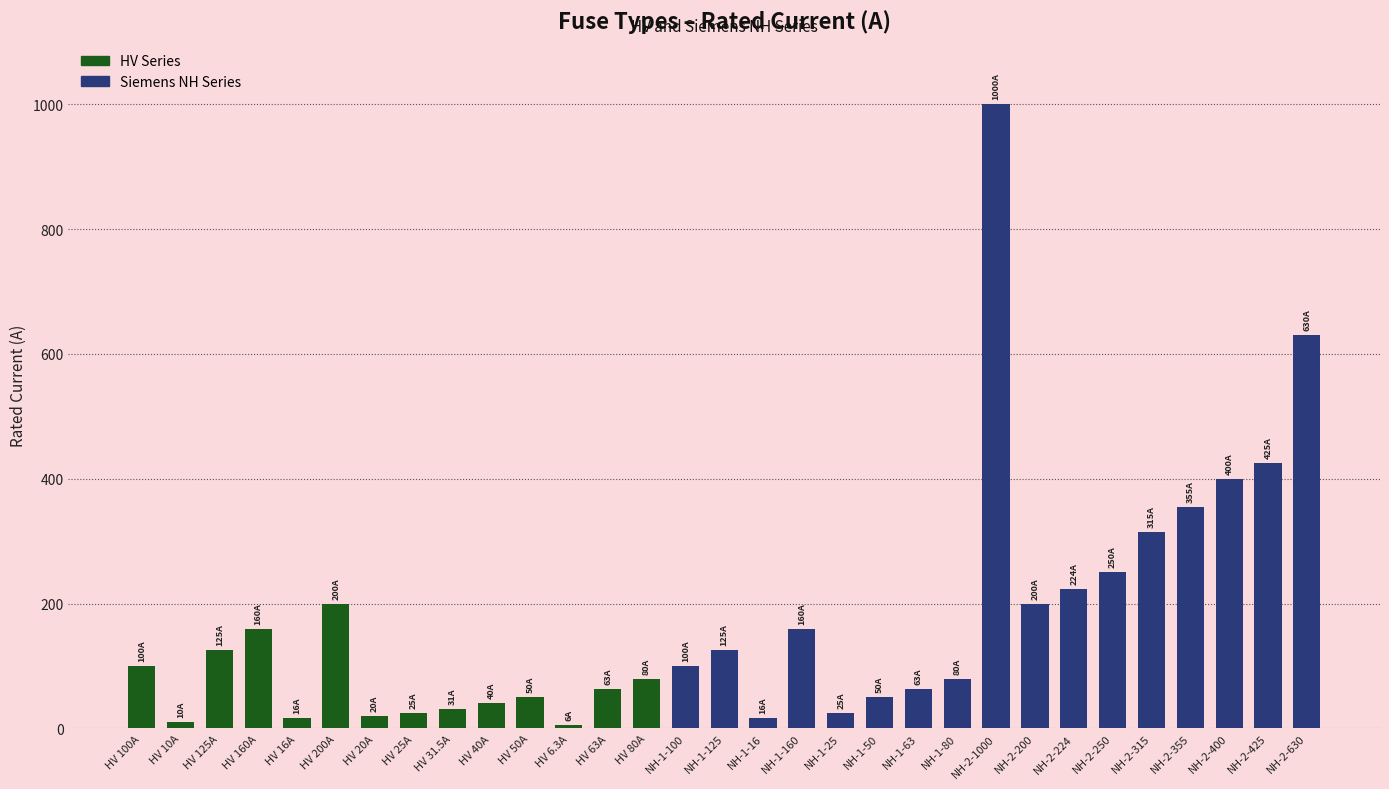

What is the difference between the maximum and minimum values?

993.7